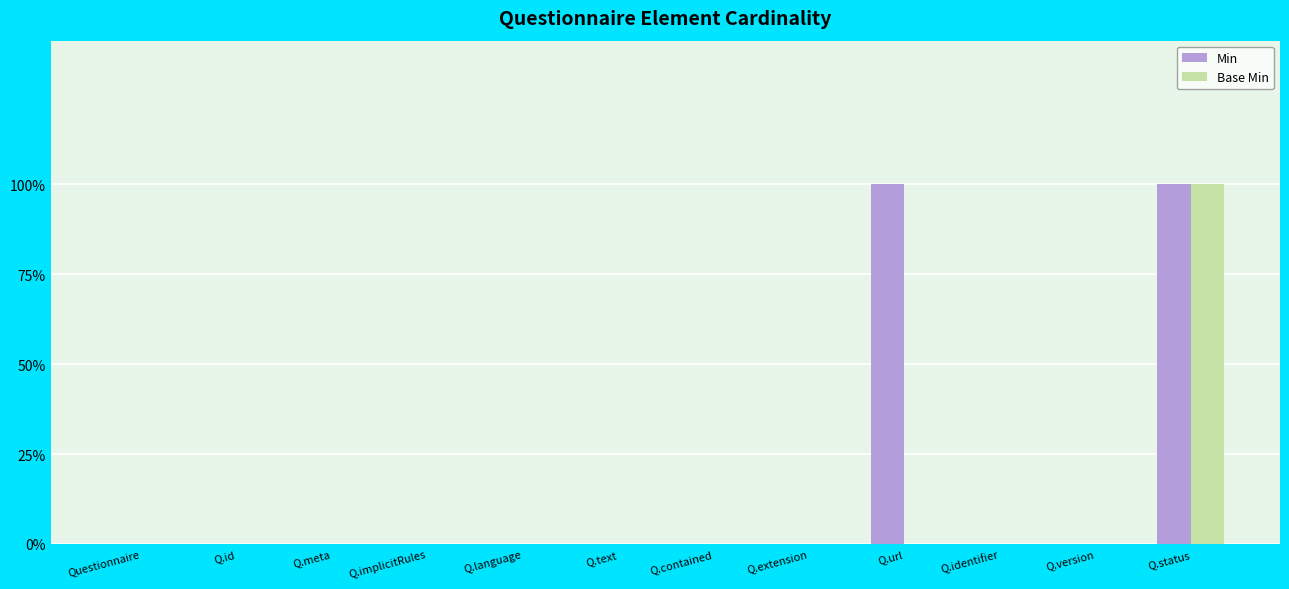

What are all the series names shown in the legend?

Min, Base Min